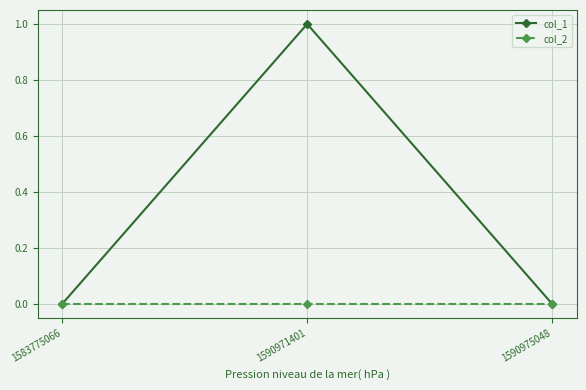

Which series has the largest range (max minus min)?

col_1